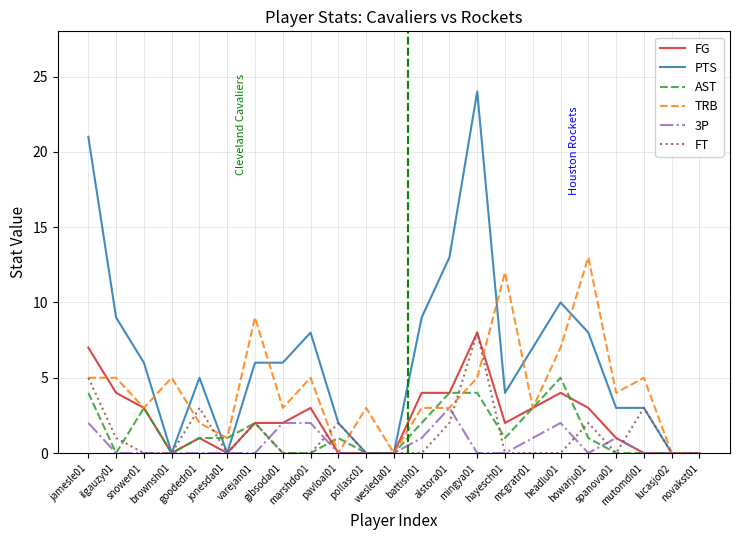

At which category does the chart reach its peak across all series?

mingya01